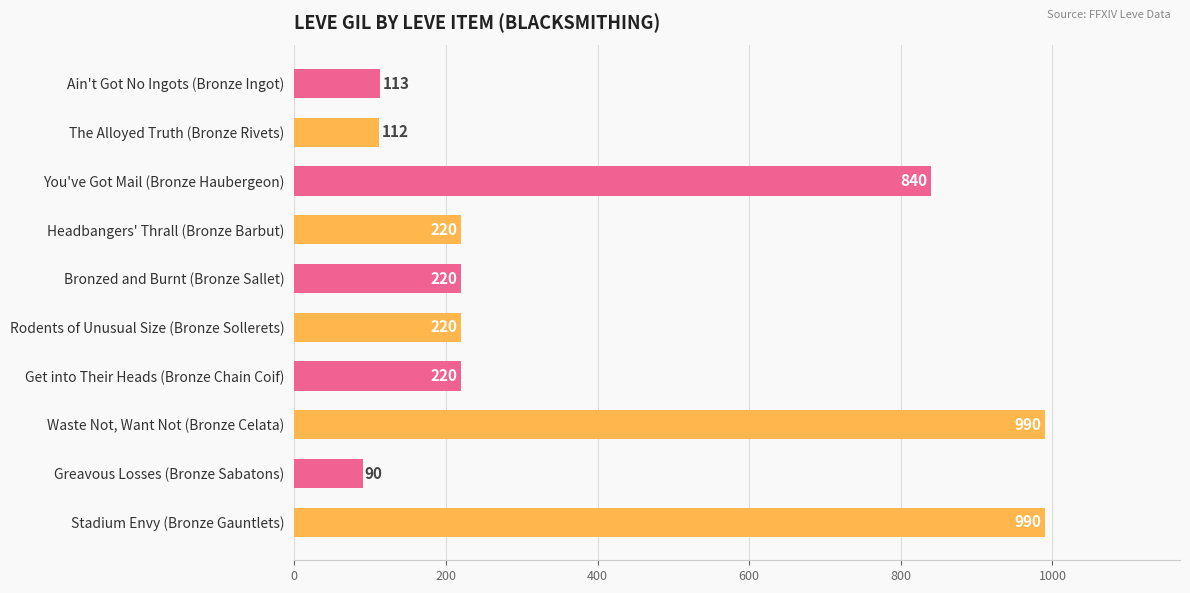

Reading bottom to top, extract all data points from this chart.

990	90	990	220	220	220	220	840	112	113